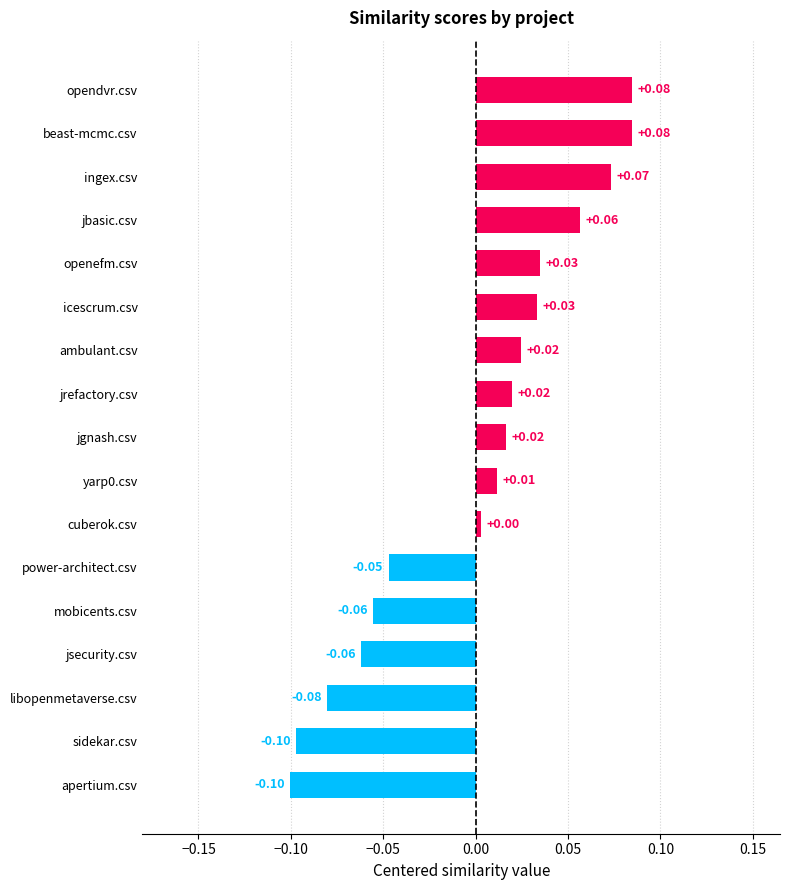

Where is the data nearest to the value 0?

cuberok.csv